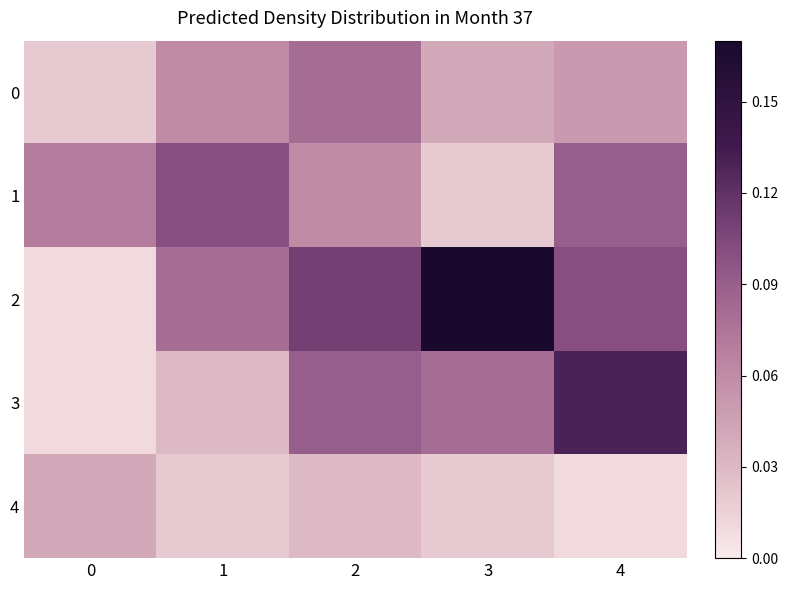

What is the difference between the highest and lowest values at 0?

0.1